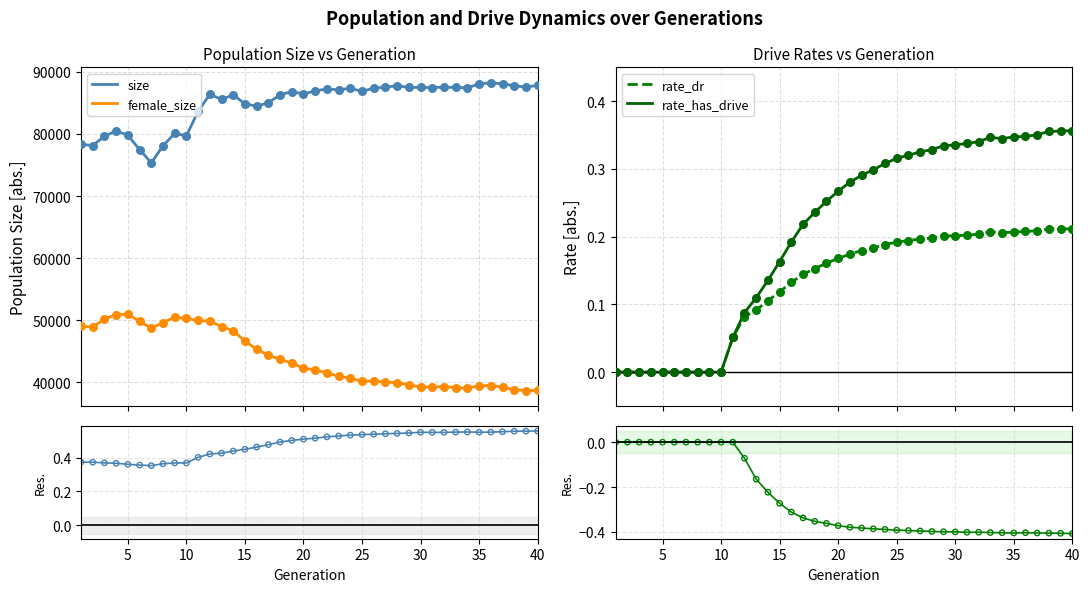

Which series reaches the minimum Y coordinate?

rate res.